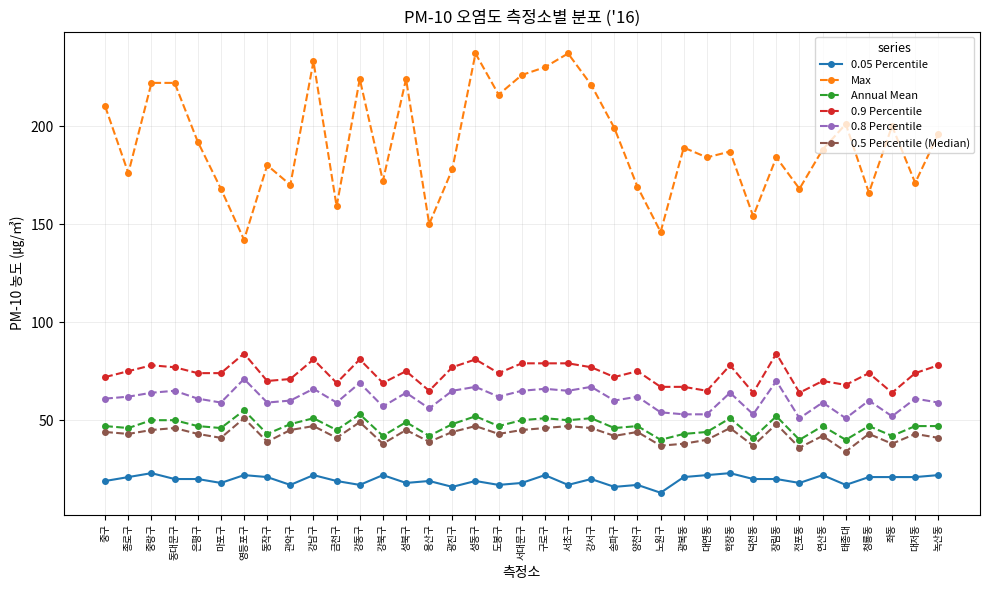

What is the spread (max minus min) of values at 은평구?

172